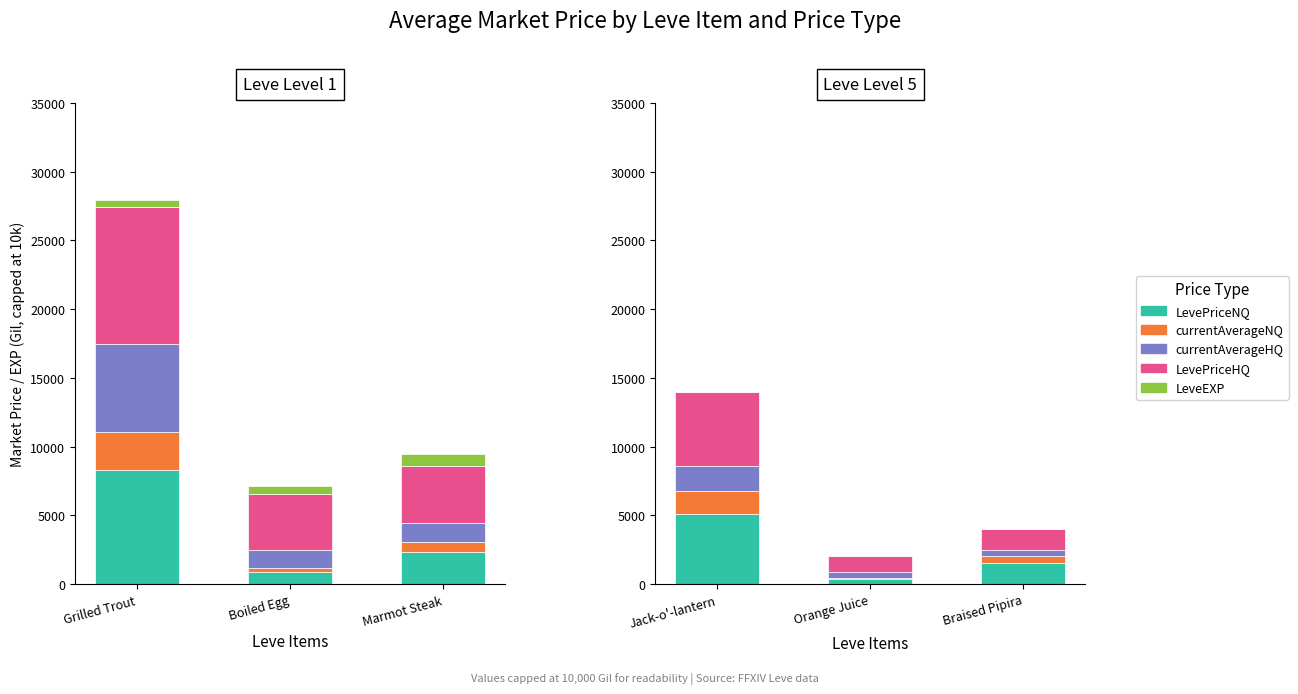

What are all the series names shown in the legend?

LevePriceNQ, currentAverageNQ, currentAverageHQ, LevePriceHQ, LeveEXP